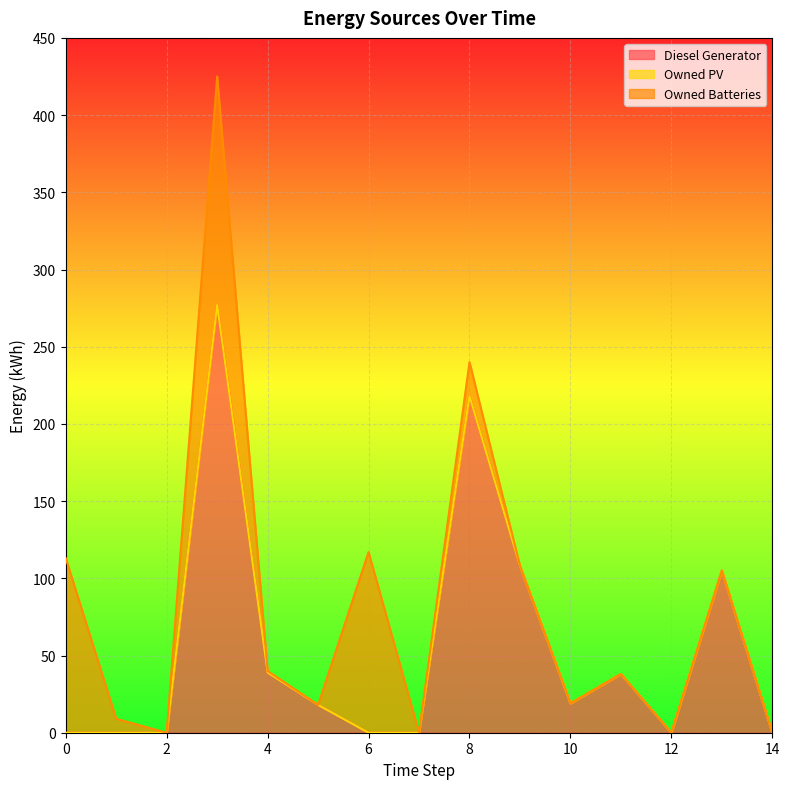

Reading left to right, extract all data points from this chart.

Diesel Generator: 0	0	0	277	39	18	0	0	218	108	19	38	0	105	0
Owned PV: 0	0	0	0	0	0	0	0	0	0	0	0	0	0	0
Owned Batteries: 113	9	0	148	1	0	117	0	22	0	0	0	0	0	0